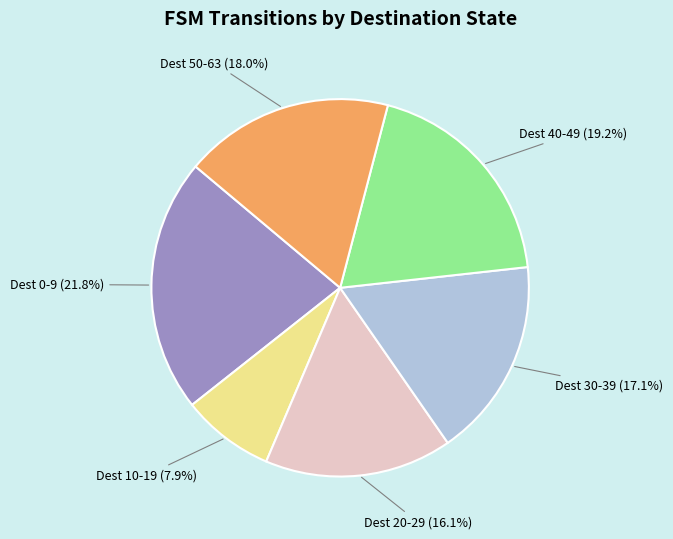

Does any single category account for the majority?

No